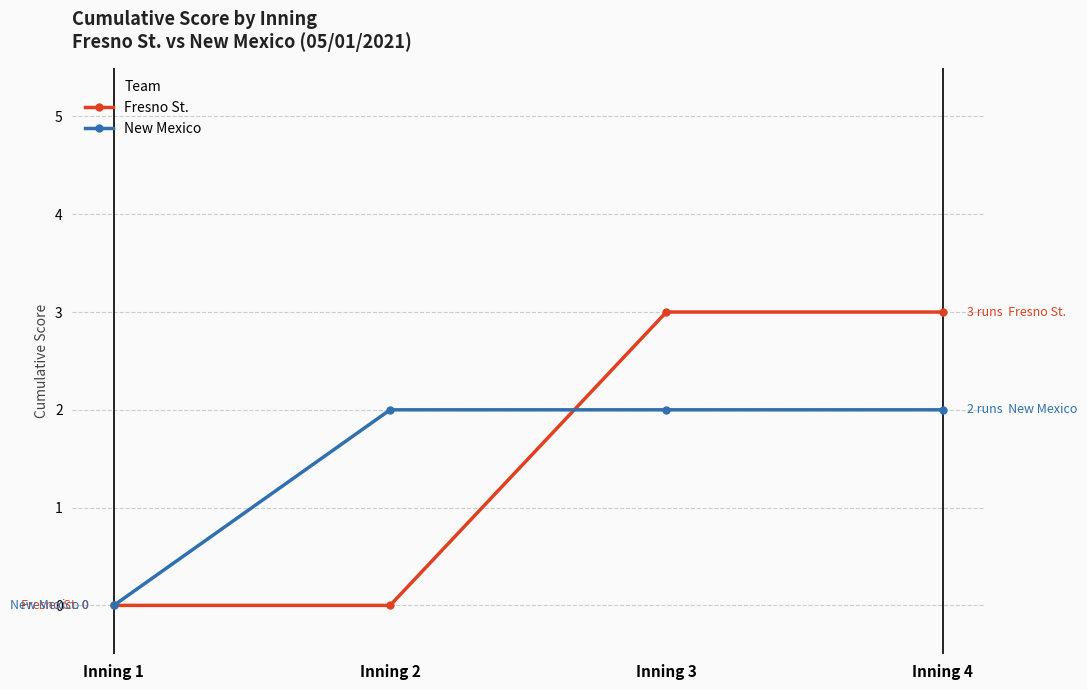

Is it true that Fresno St. equals 3 at Inning 3?

True